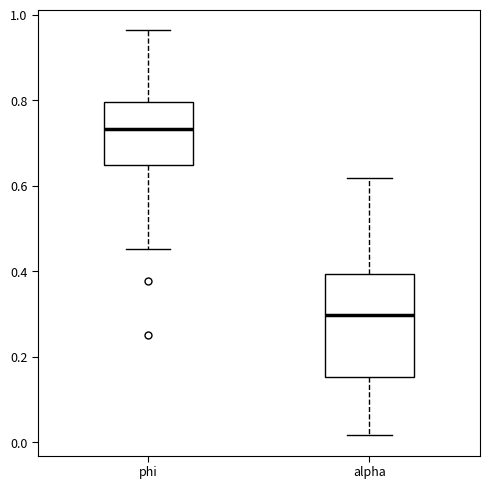

Where does the lower whisker of the box for phi end on the y-axis? The values are not printed on the chart, so give them approximately, as read against the axis.

0.46